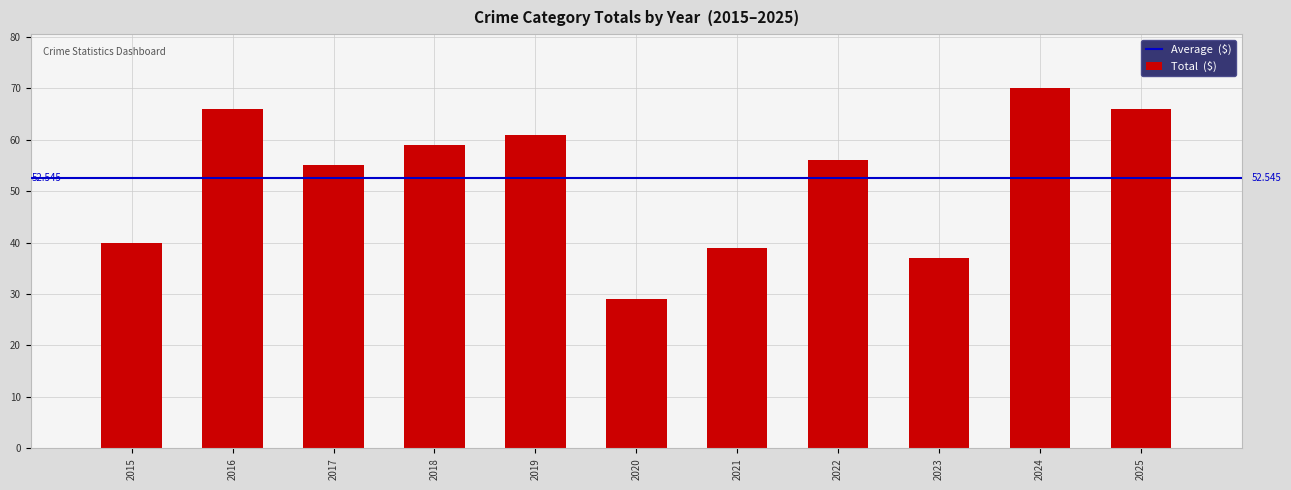

How many bars are there in total?

11